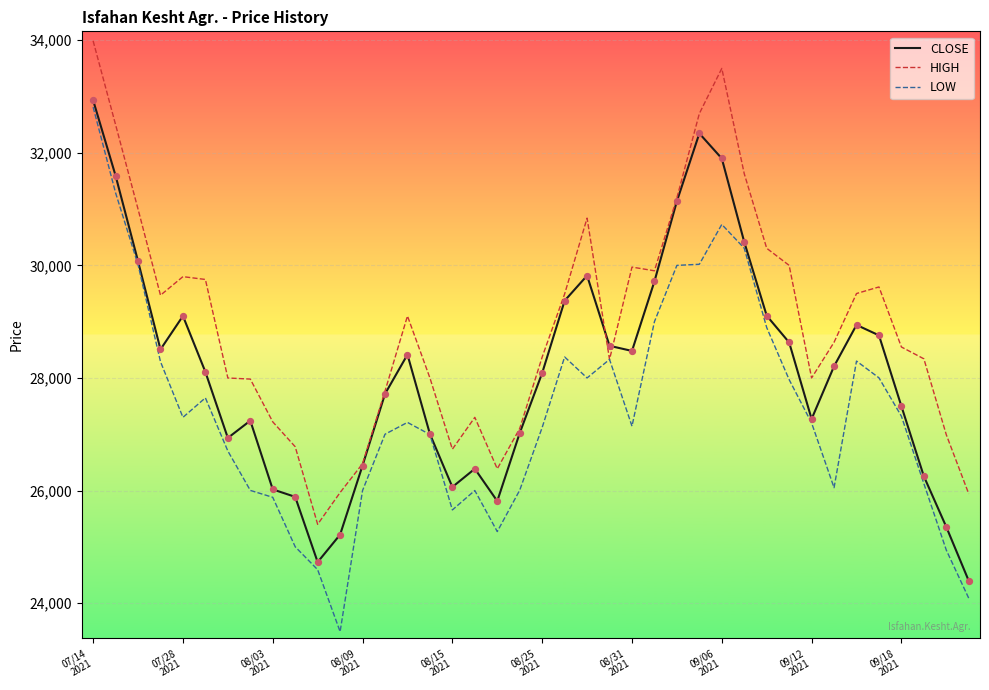

At how many categories does at least one series exceed 24773?

40